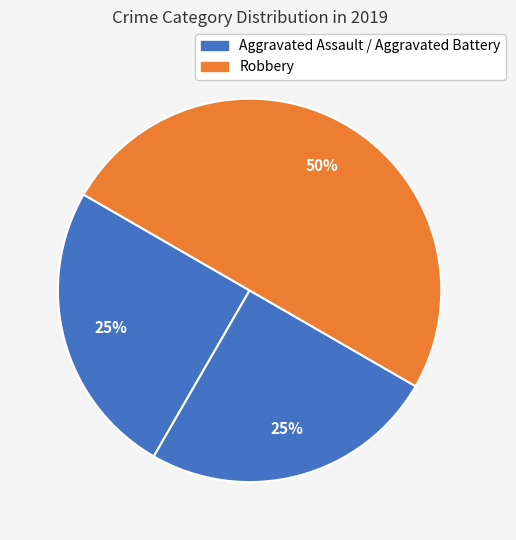

How many segments does this pie chart have?

3